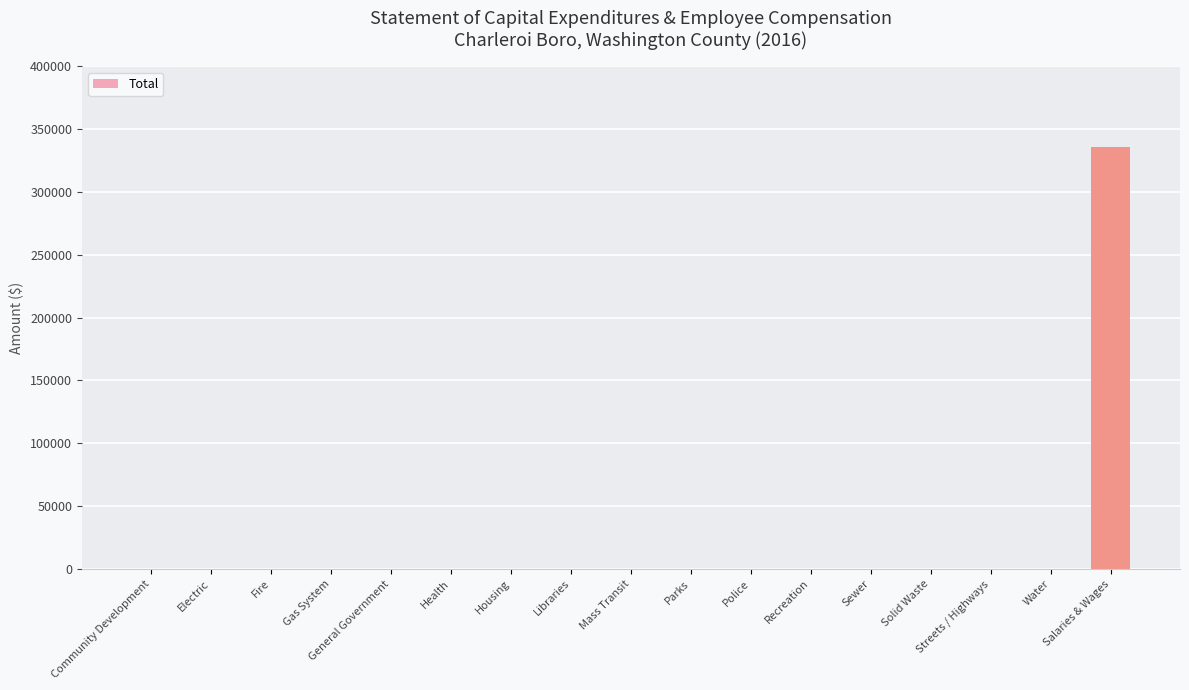

What is the greatest value displayed?

335698